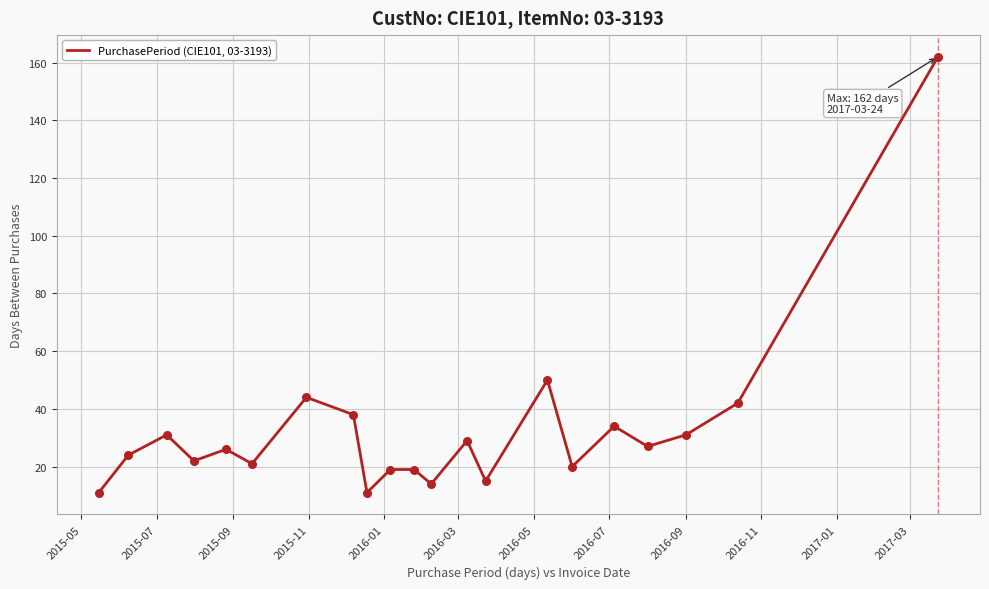

What is the minimum value shown in the chart?

11